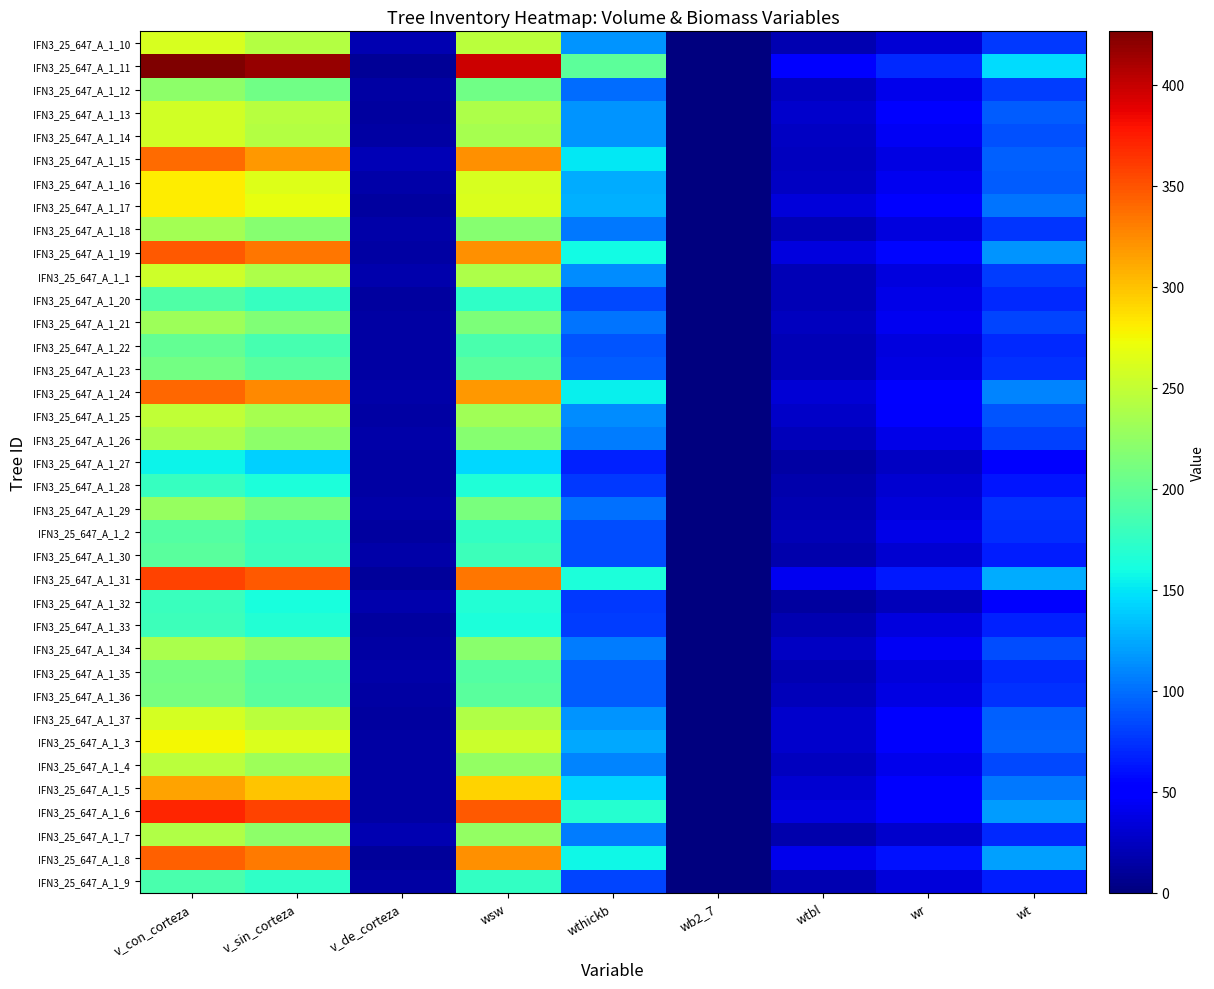

At how many categories does at least one series exceed 307?

3